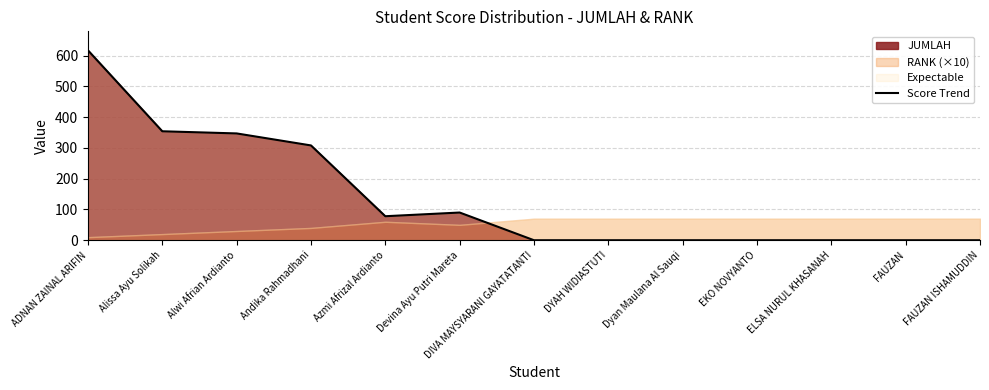

Which label corresponds to the largest value in the chart?

ADNAN ZAINAL ARIFIN